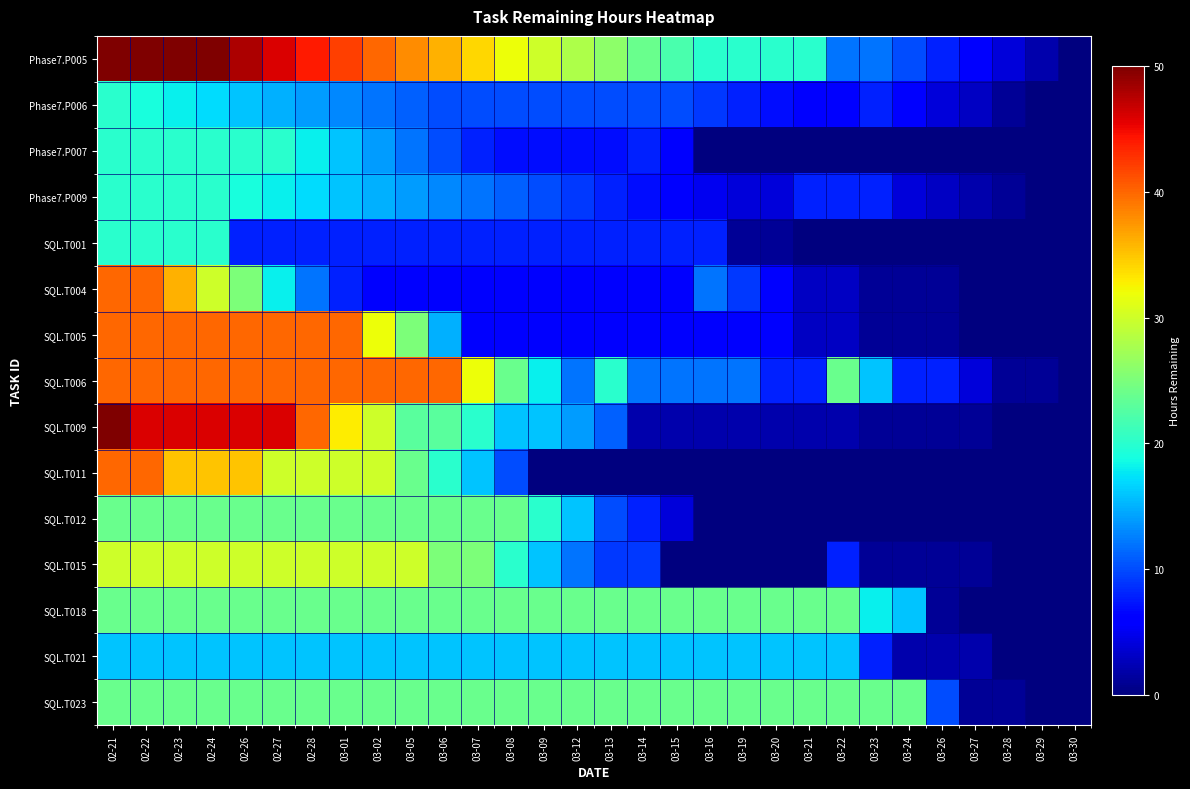

Which label corresponds to the largest value in the chart?

02-21